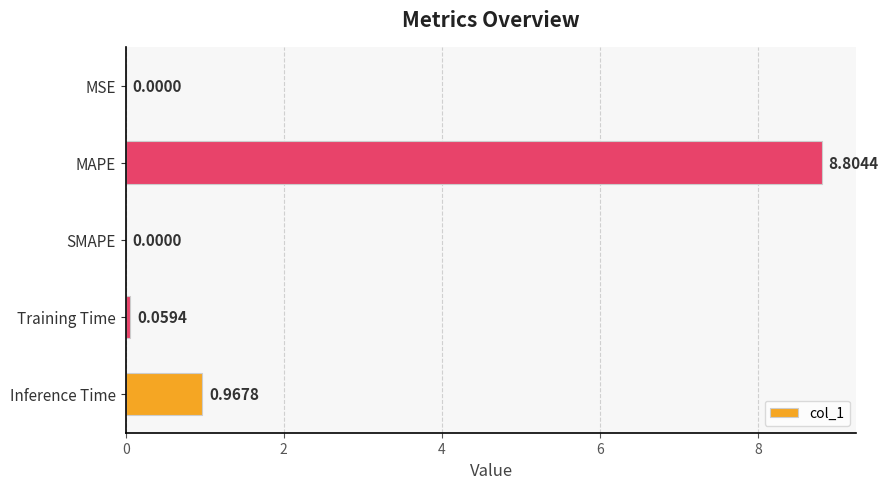

What is the sum of all values?

9.8